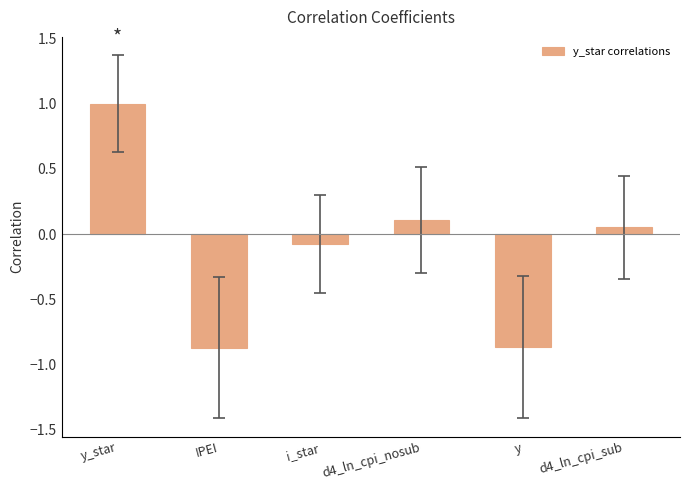

What is the label of the 6th bar from the right?

y_star